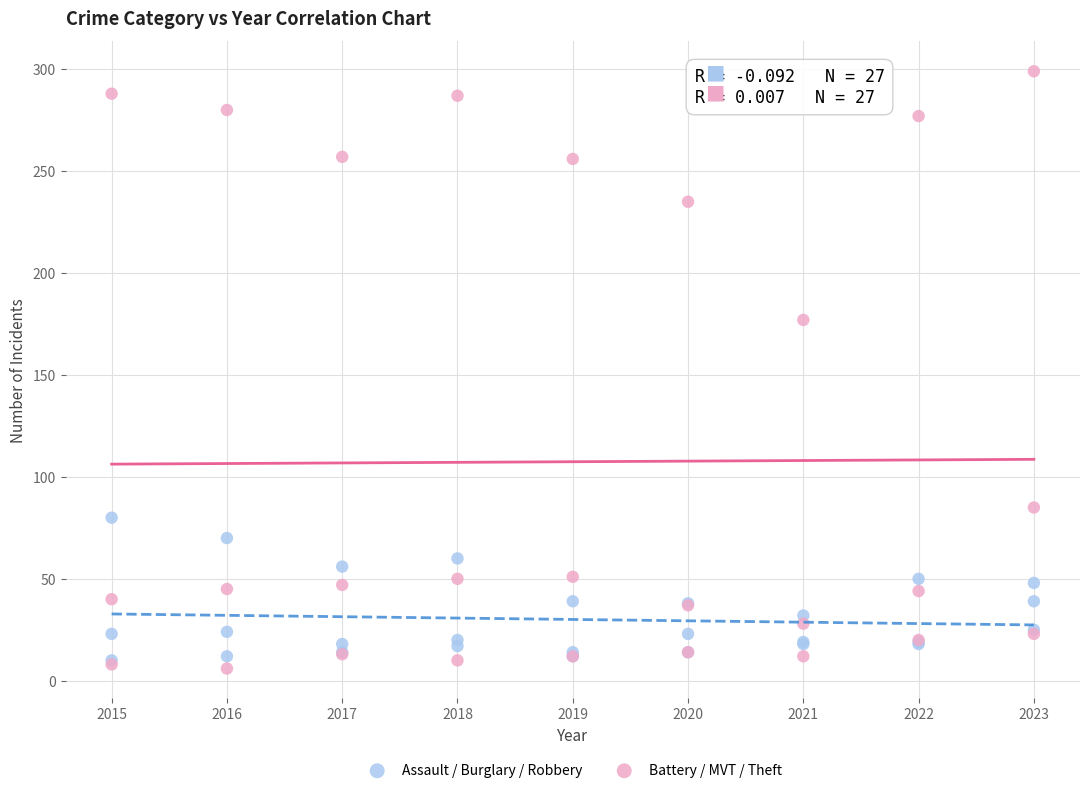

Across all series, what Y value is closest to 152?

177